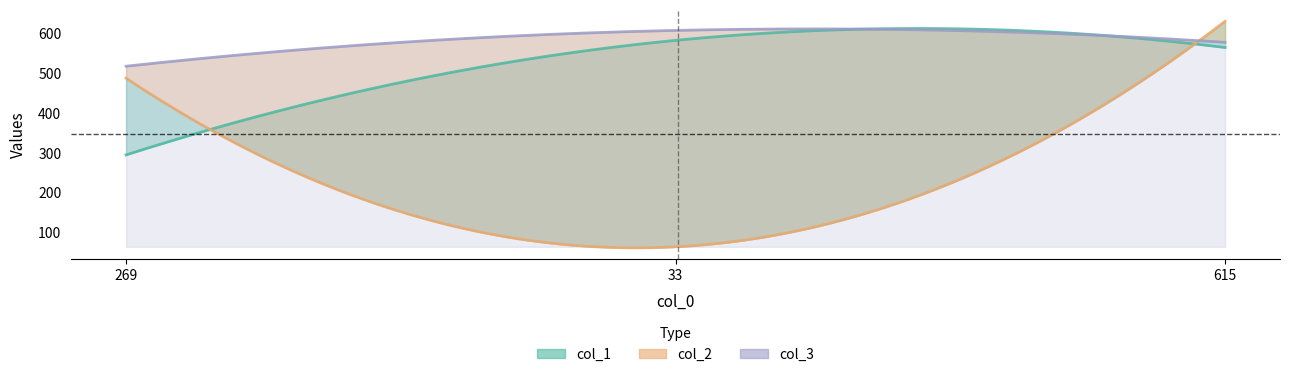

What are all the series names shown in the legend?

col_1, col_2, col_3